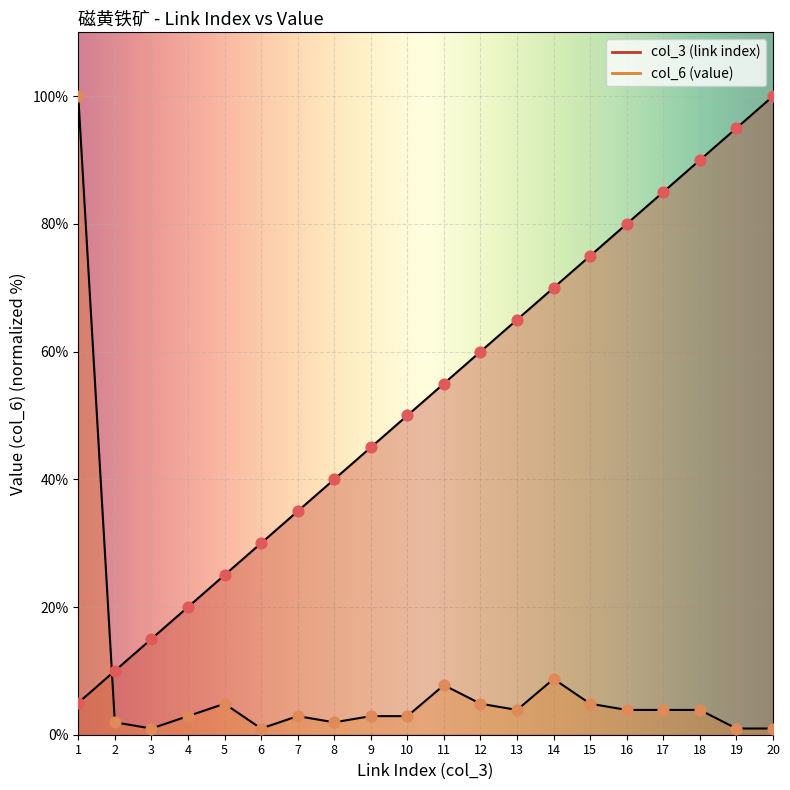

Which series reaches the minimum Y coordinate?

col_6 (value)